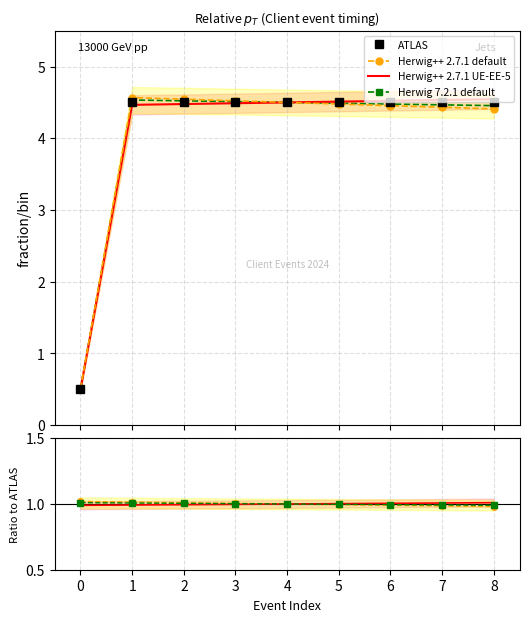

At how many categories does at least one series exceed 2?

8